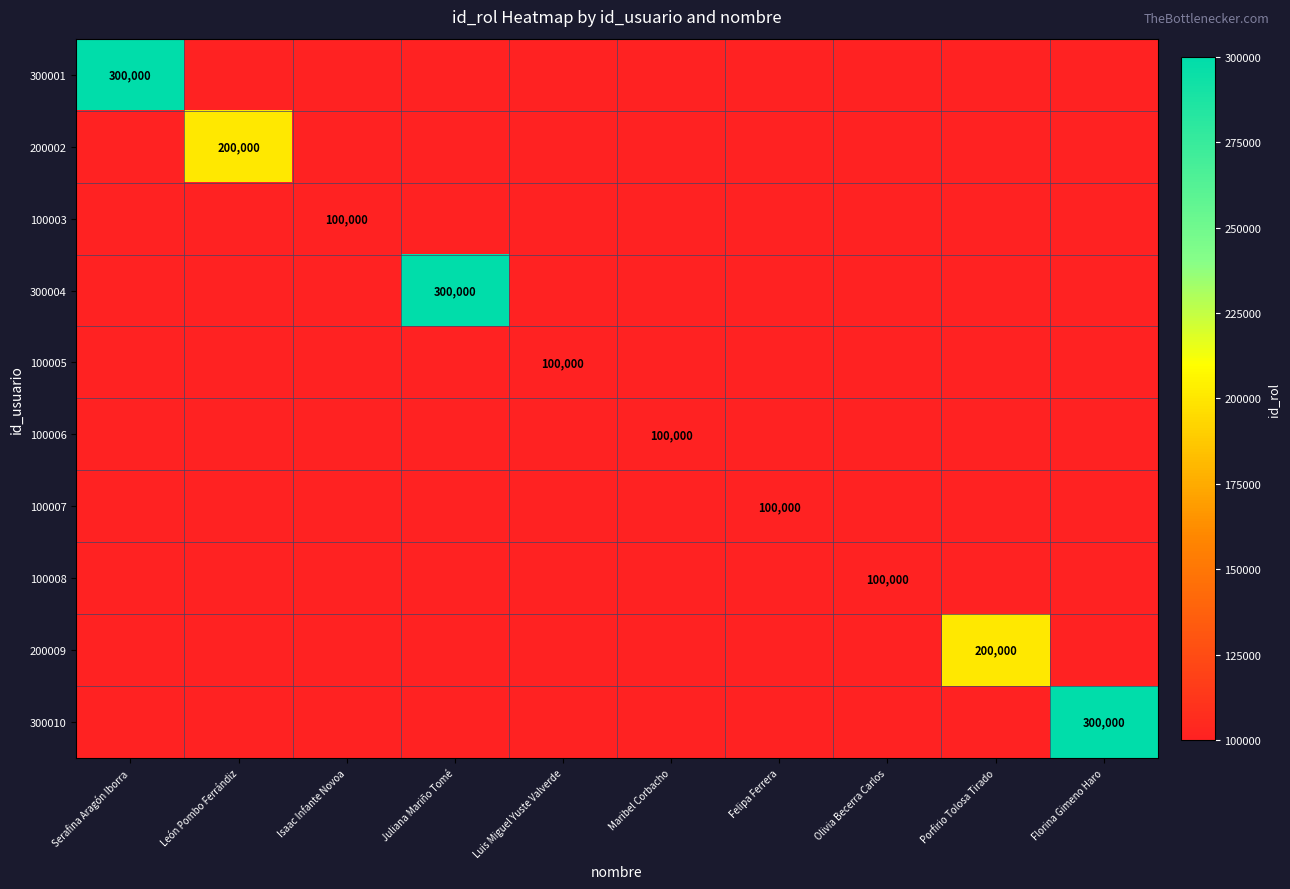

The value of 100005 at Luis Miguel Yuste Valverde is 100000. True or false?

True